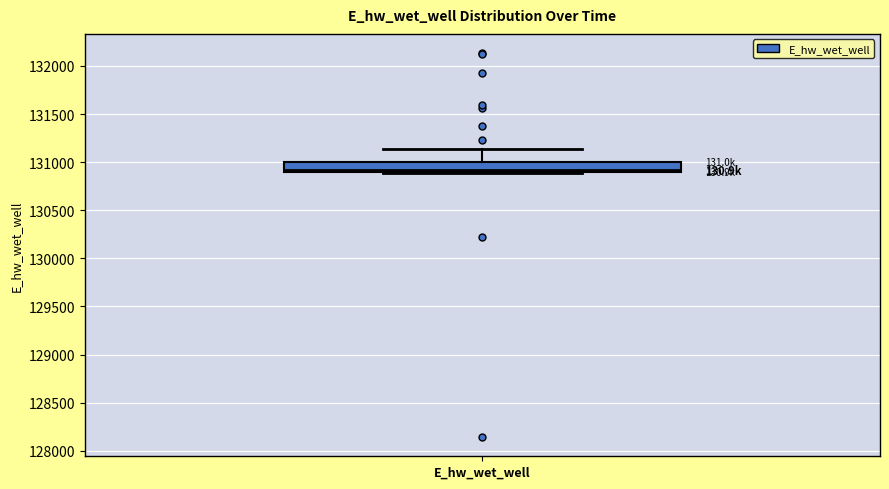

Read this box plot against the y-axis: the position of the median line, the range covered by the box, and the ends of both whiskers. The values are not printed on the chart, so give them approximately, as read against the axis.

median 130900 (just above the box's lower edge), box 130900 to 131000, whiskers 130900 to 131150